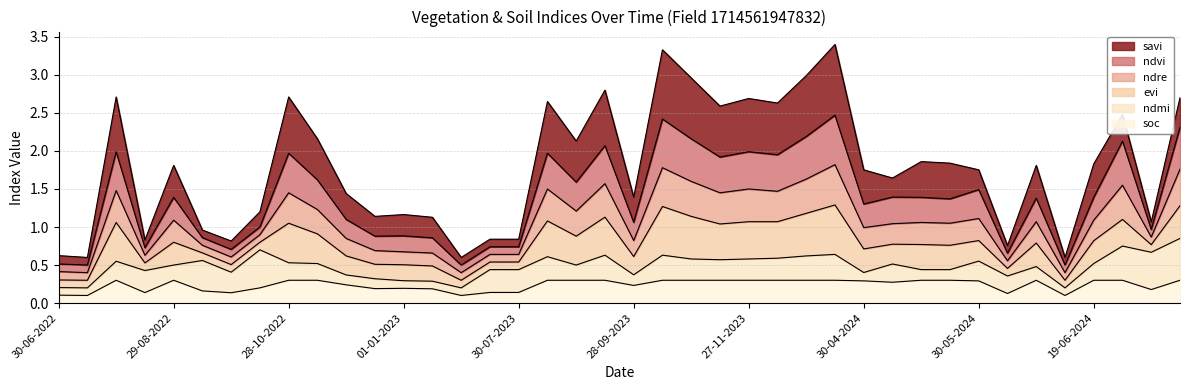

True or false: ndvi has a value of 0.6 at 30-04-2024.

False